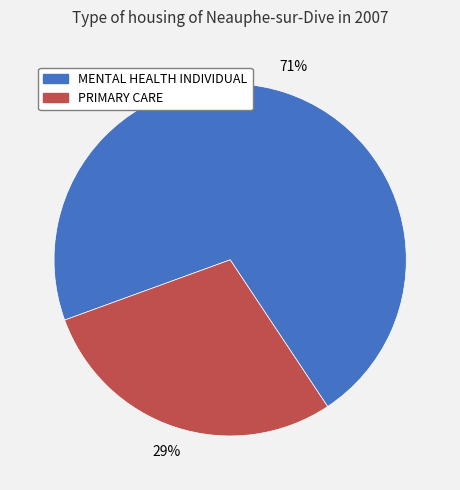

What is the majority slice?

MENTAL HEALTH INDIVIDUAL